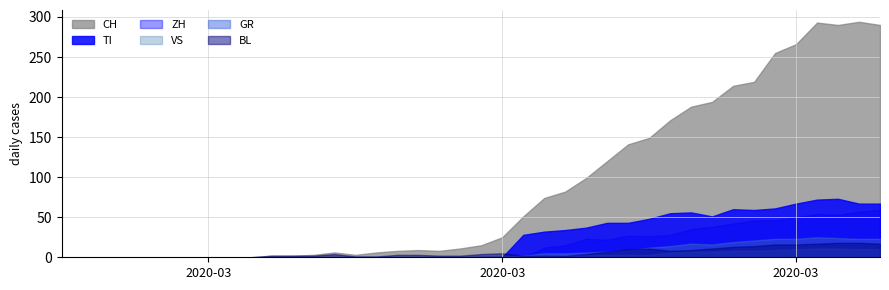

Which series changed the most between 13 and 19?

CH